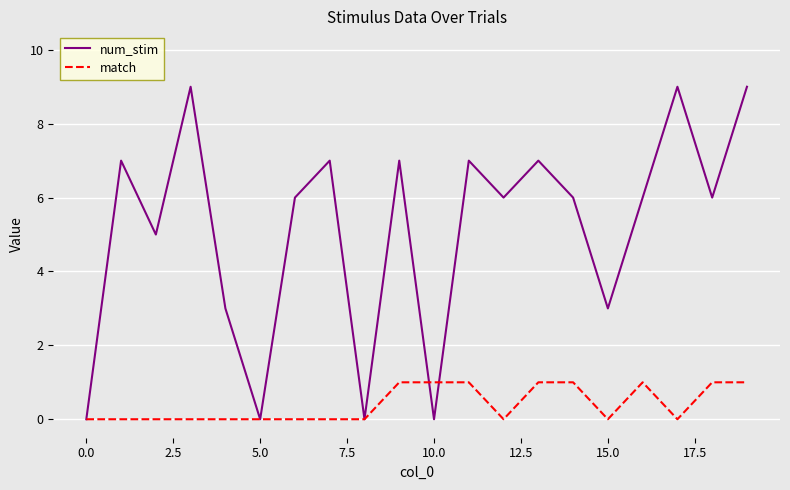

What is the maximum value shown in the chart?

9